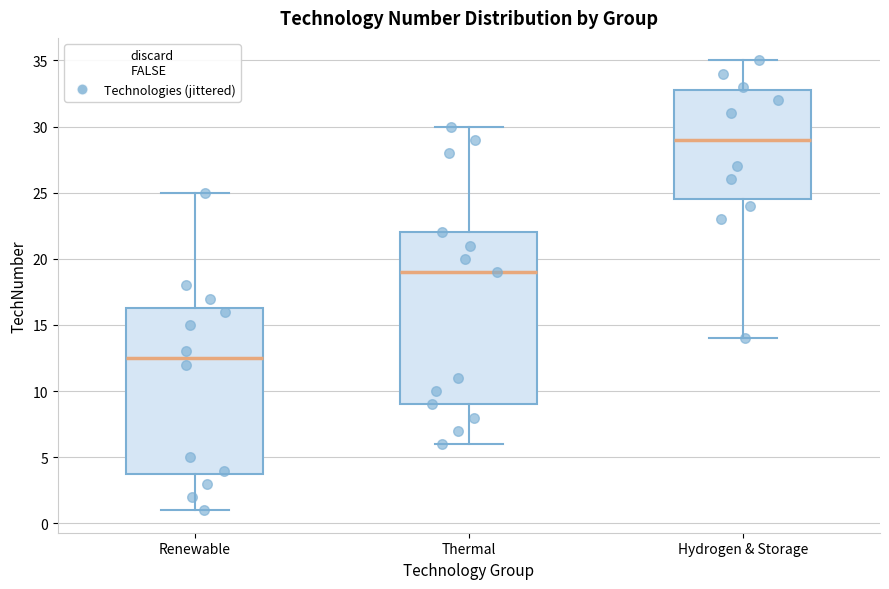

Where does the lower whisker of the box for Hydrogen & Storage end on the y-axis? The values are not printed on the chart, so give them approximately, as read against the axis.

14.0